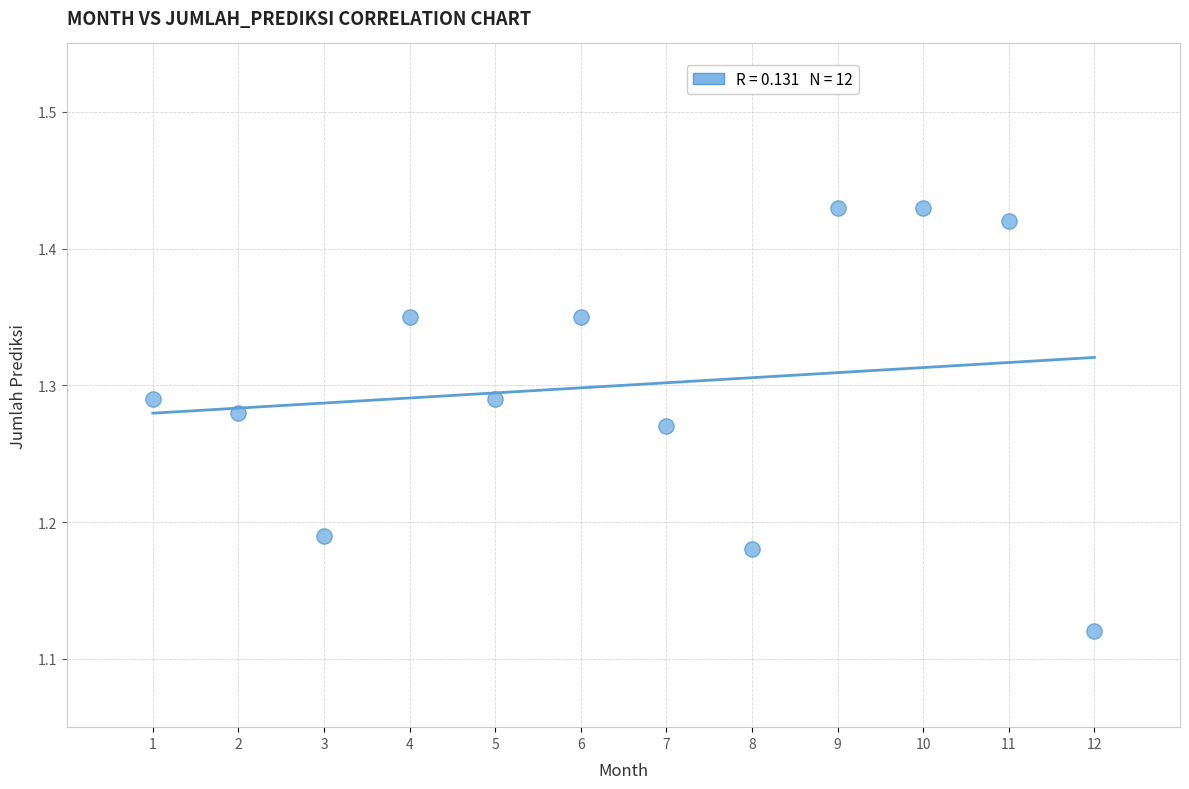

What is the average X value?

6.5